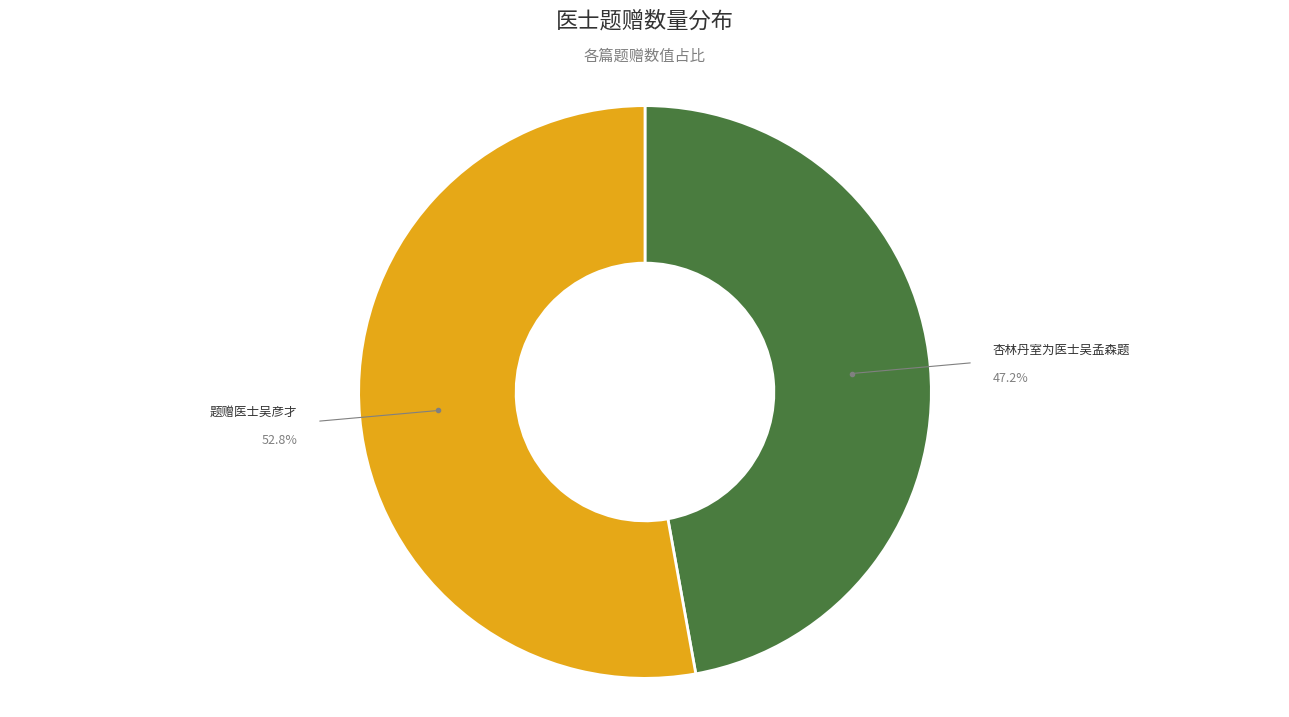

Does any single category account for the majority?

Yes